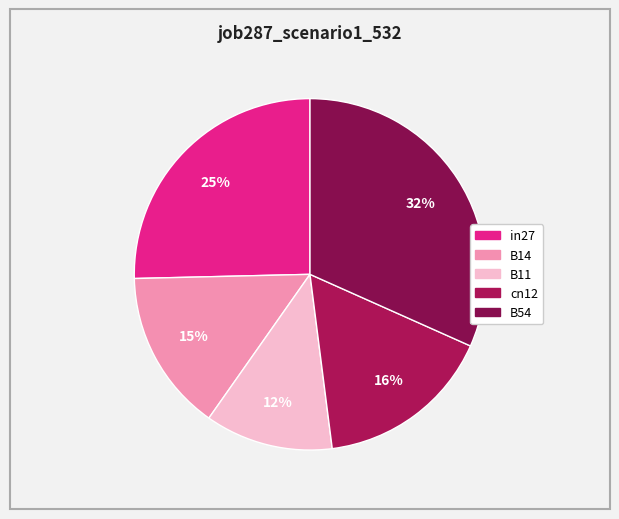

To the nearest percent, what is the combined percentage of in27 and B14?

40%